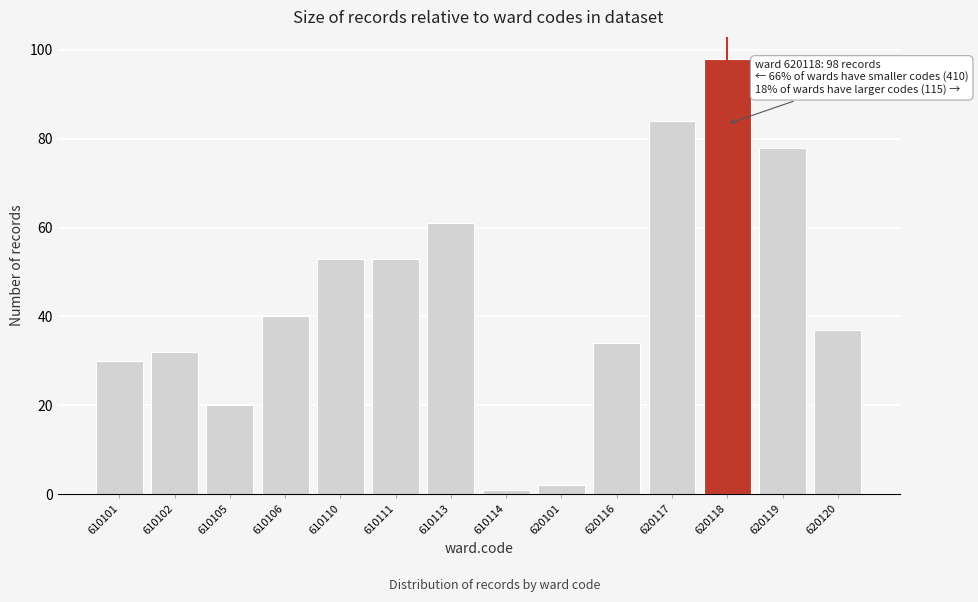

Reading left to right, transcribe all the data shown in this chart.

610101=30	610102=32	610105=20	610106=40	610110=53	610111=53	610113=61	610114=1	620101=2	620116=34	620117=84	620118=98	620119=78	620120=37